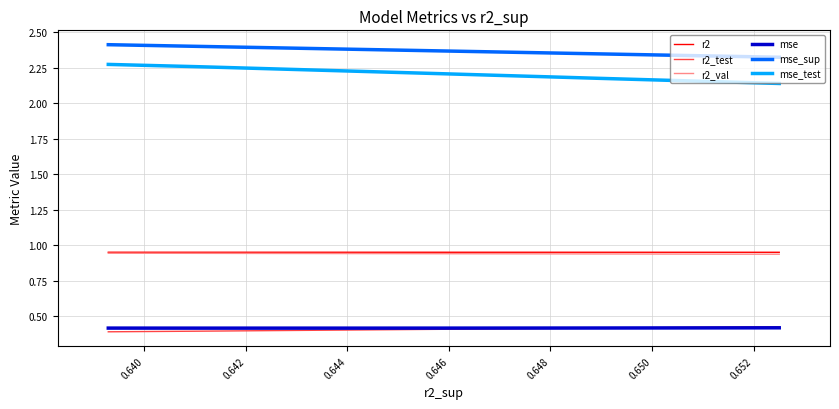

True or false: r2 has a value of 0.3 at 0.646.

False